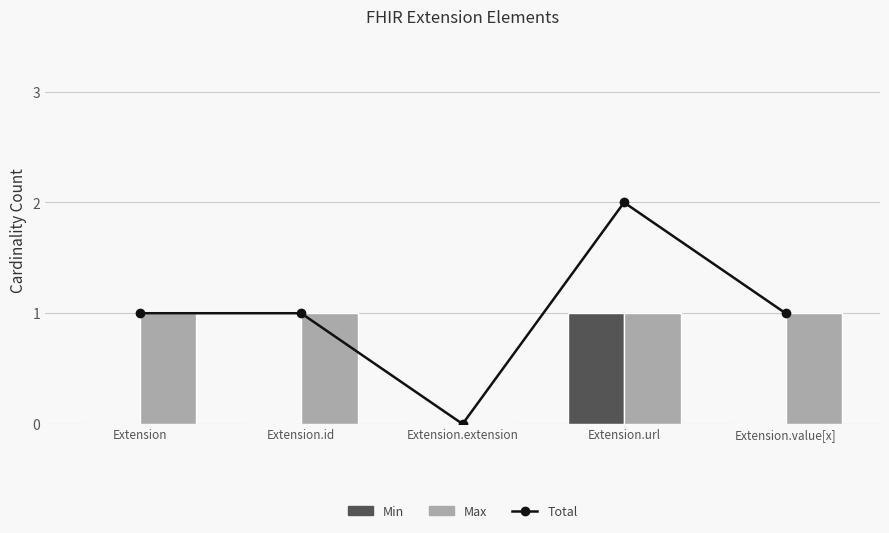

Count the Min values in the range 0 to 1.

5